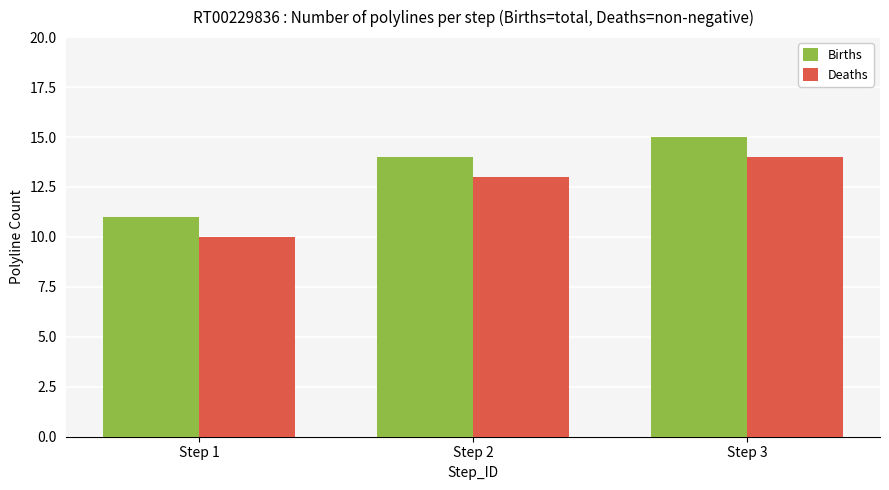

How many data points does each series have?

3